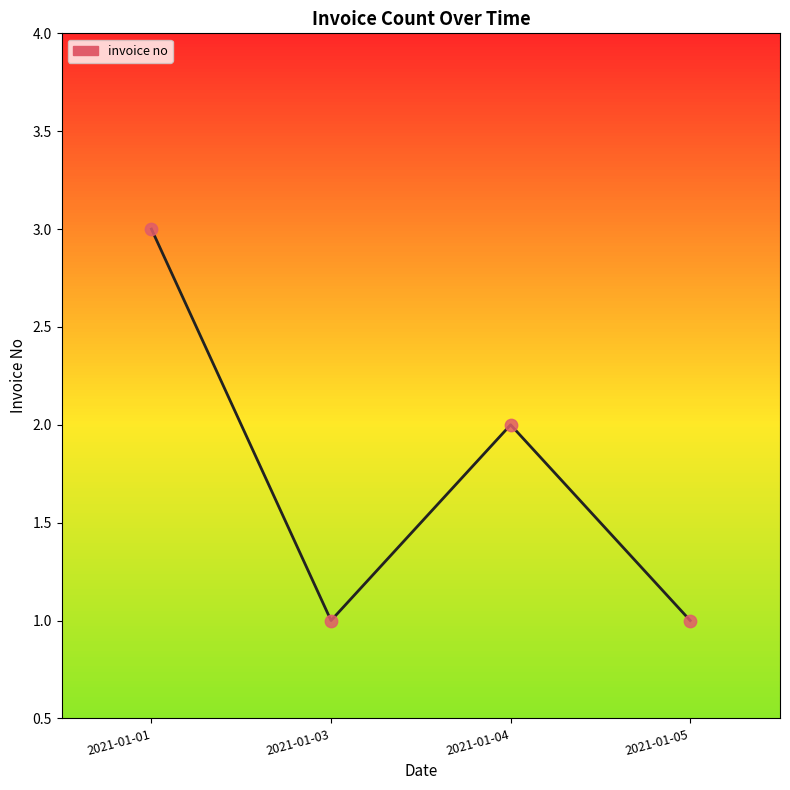

What is the ratio of the value at 2021-01-04 to the value at 2021-01-01?

0.7